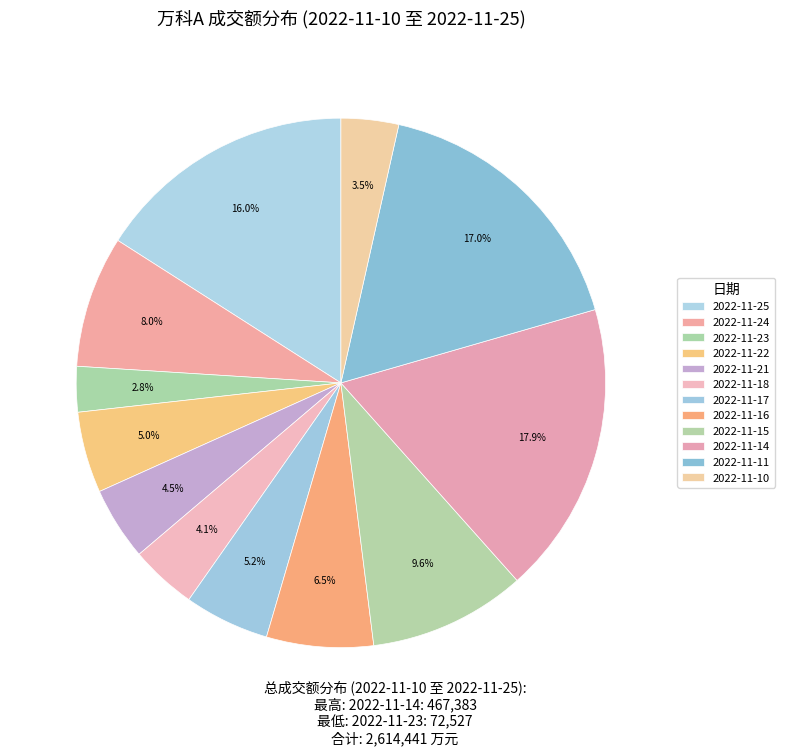

Which has a higher value, 2022-11-22 or 2022-11-16?

2022-11-16